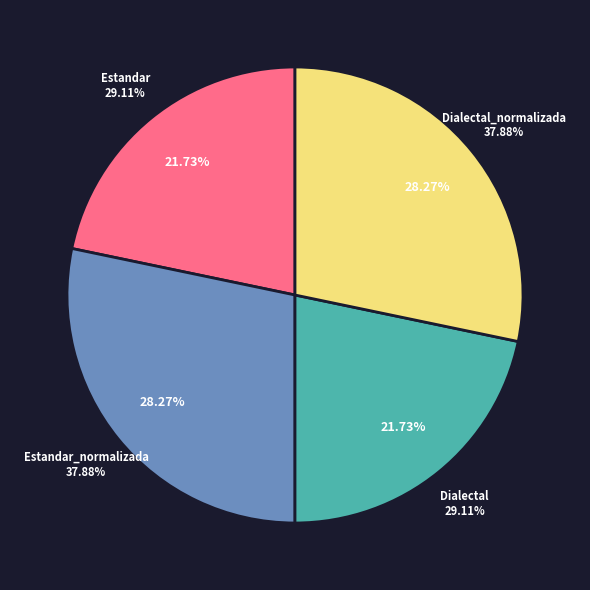

What percentage do Dialectal_normalizada and Estandar_normalizada together represent?

56.5%